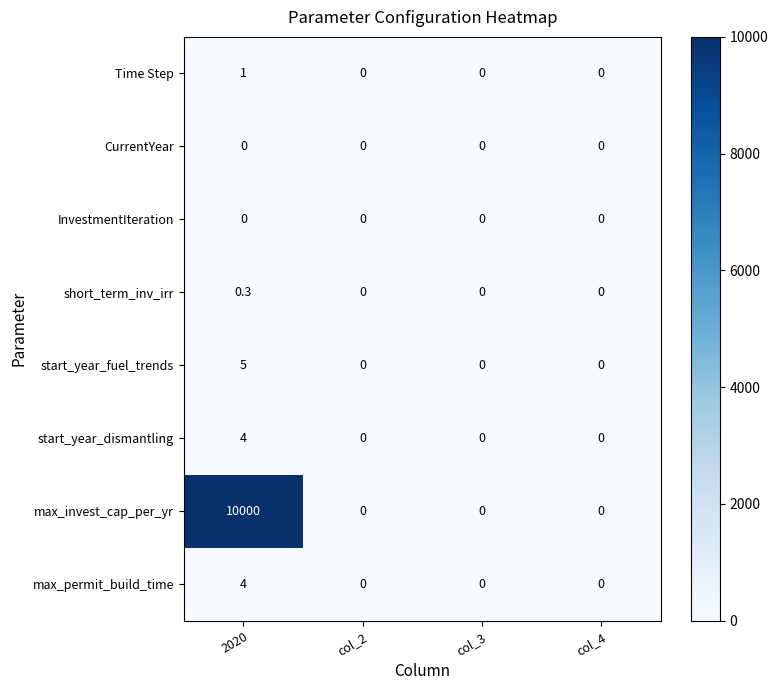

Is it true that max_invest_cap_per_yr equals 10000.0 at 2020?

True